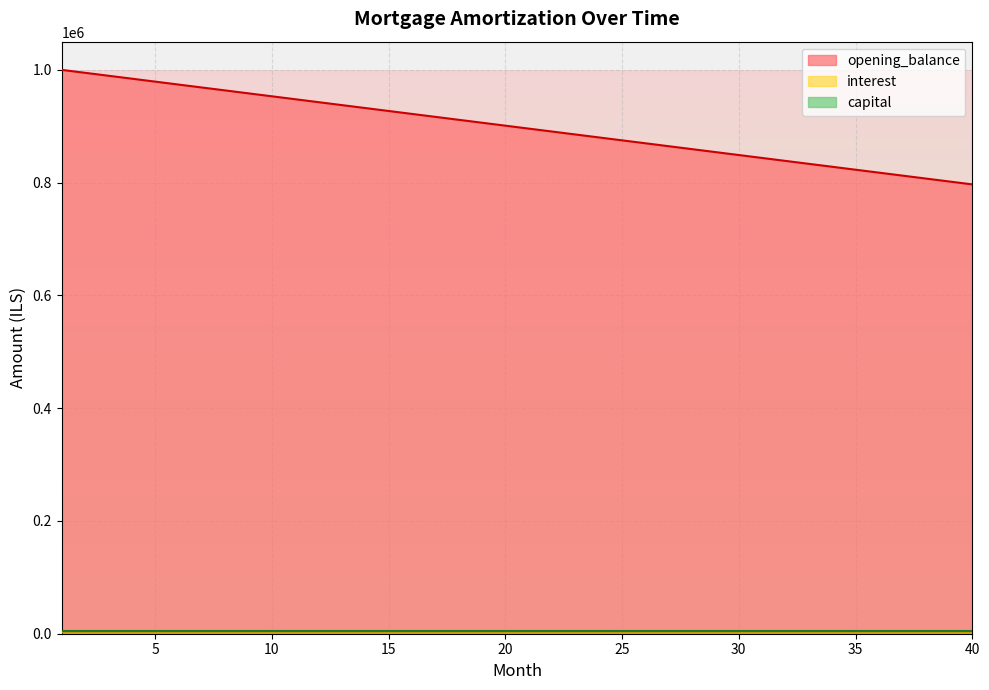

Which series has the largest total across all categories?

opening_balance